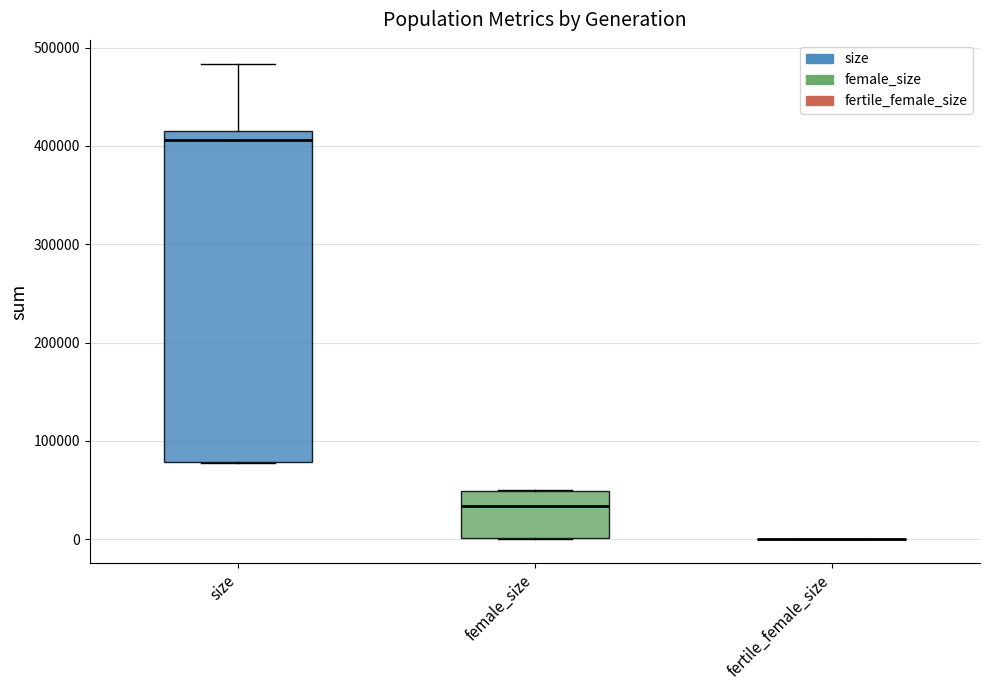

Reading left to right, read every box against the y-axis: the position of its median line, the range the box covers, and the ends of its whiskers. The values are not printed on the chart, so give them approximately, as read against the axis.

size: median 410000 (just below the box's upper edge), box 80000 to 410000, whiskers 80000 to 480000
female_size: median 30000, box 0 to 50000, whiskers 0 to 50000
fertile_female_size: box collapsed to a line at 0, whiskers 0 to 0